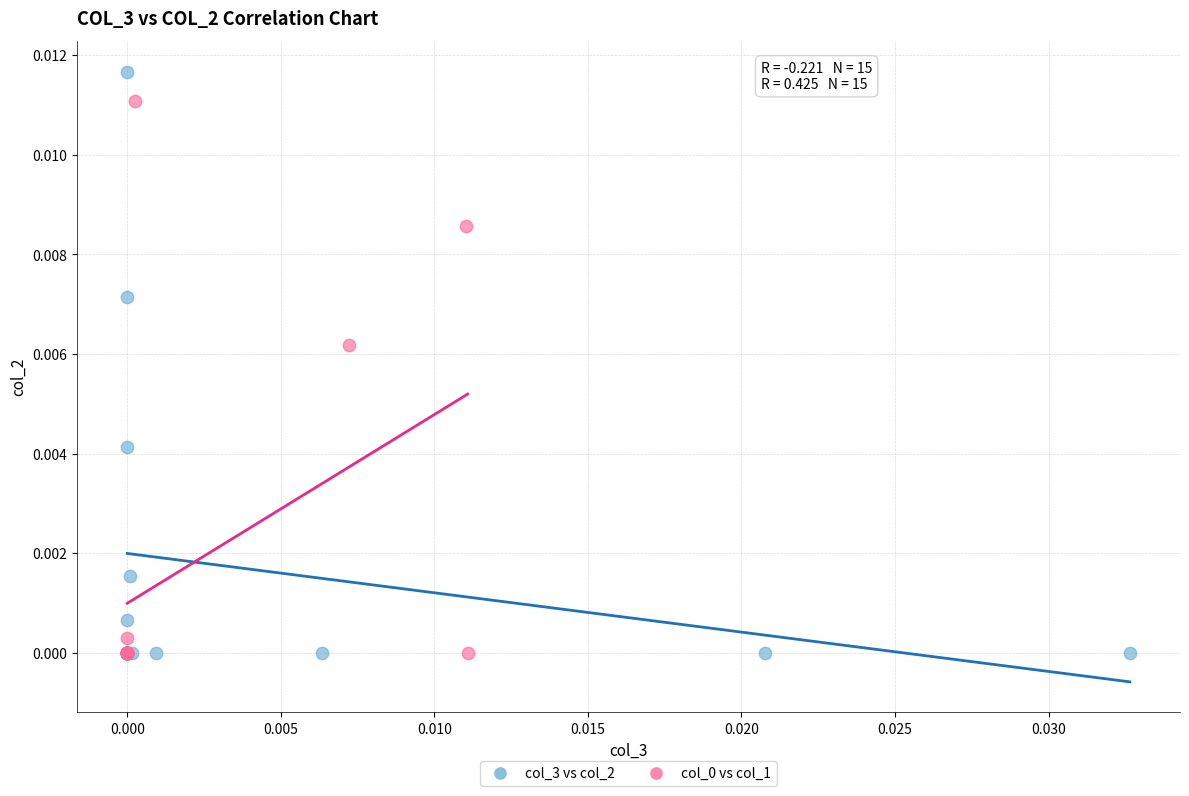

Which series reaches the maximum Y coordinate?

col_3 vs col_2